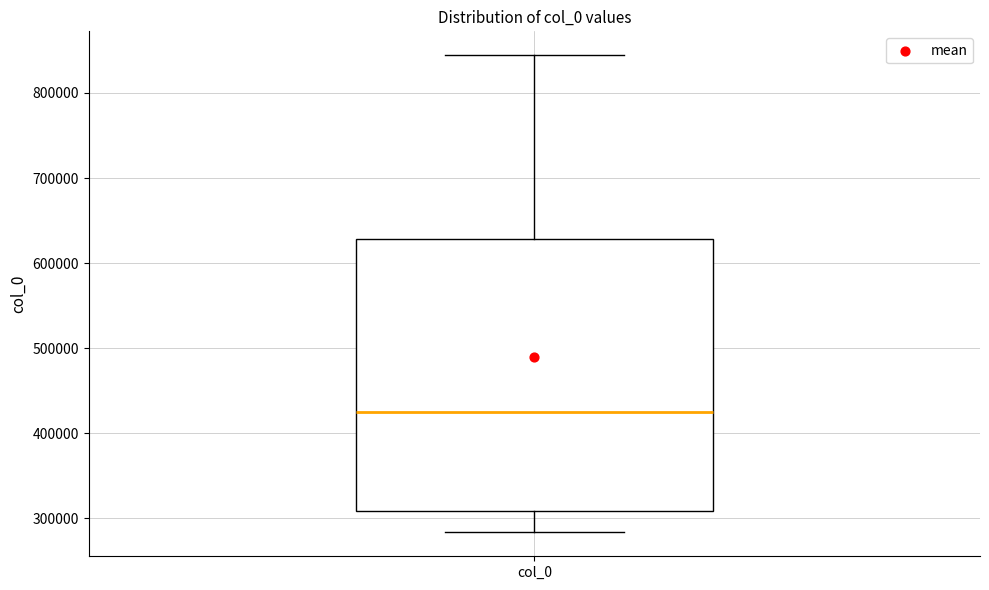

Transcribe this box plot: give where the median line is, the range the box spans, and where the two whiskers end, as read against the y-axis. The values are not printed on the chart, so give them approximately, as read against the axis.

median 420000, box 310000 to 630000, whiskers 280000 to 840000